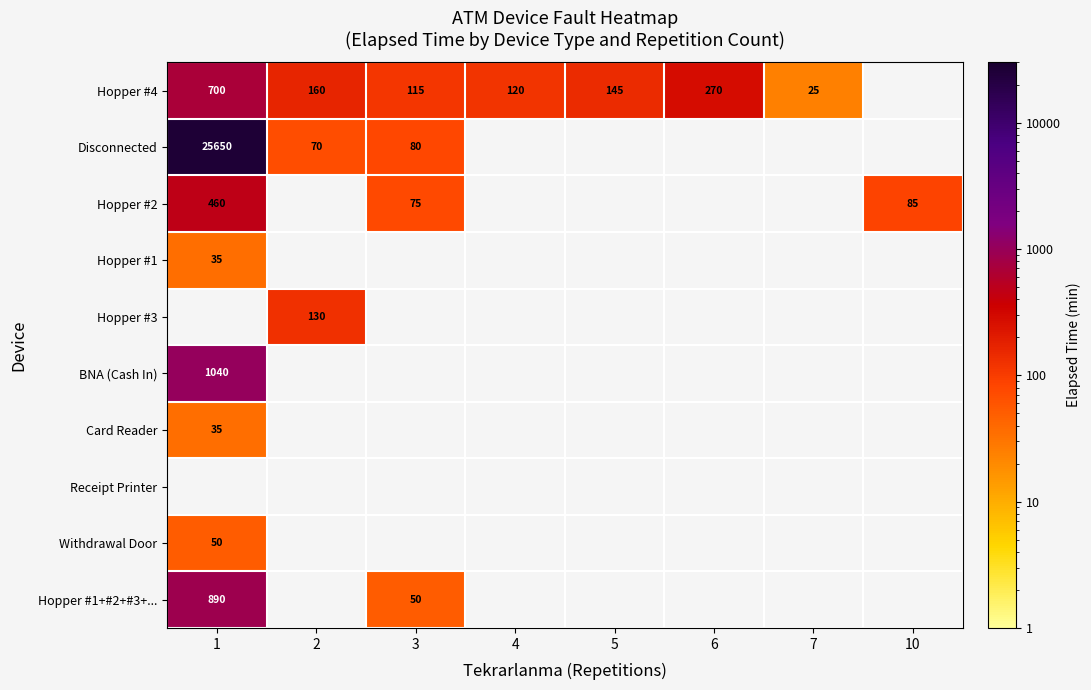

What is the sum of the Hopper #4 values at 3 and 5?

260